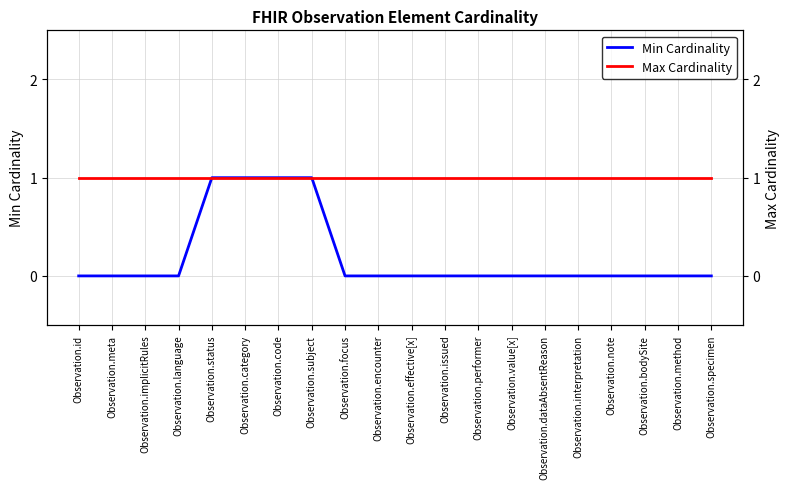

What is the highest value of the Min Cardinality series?

1